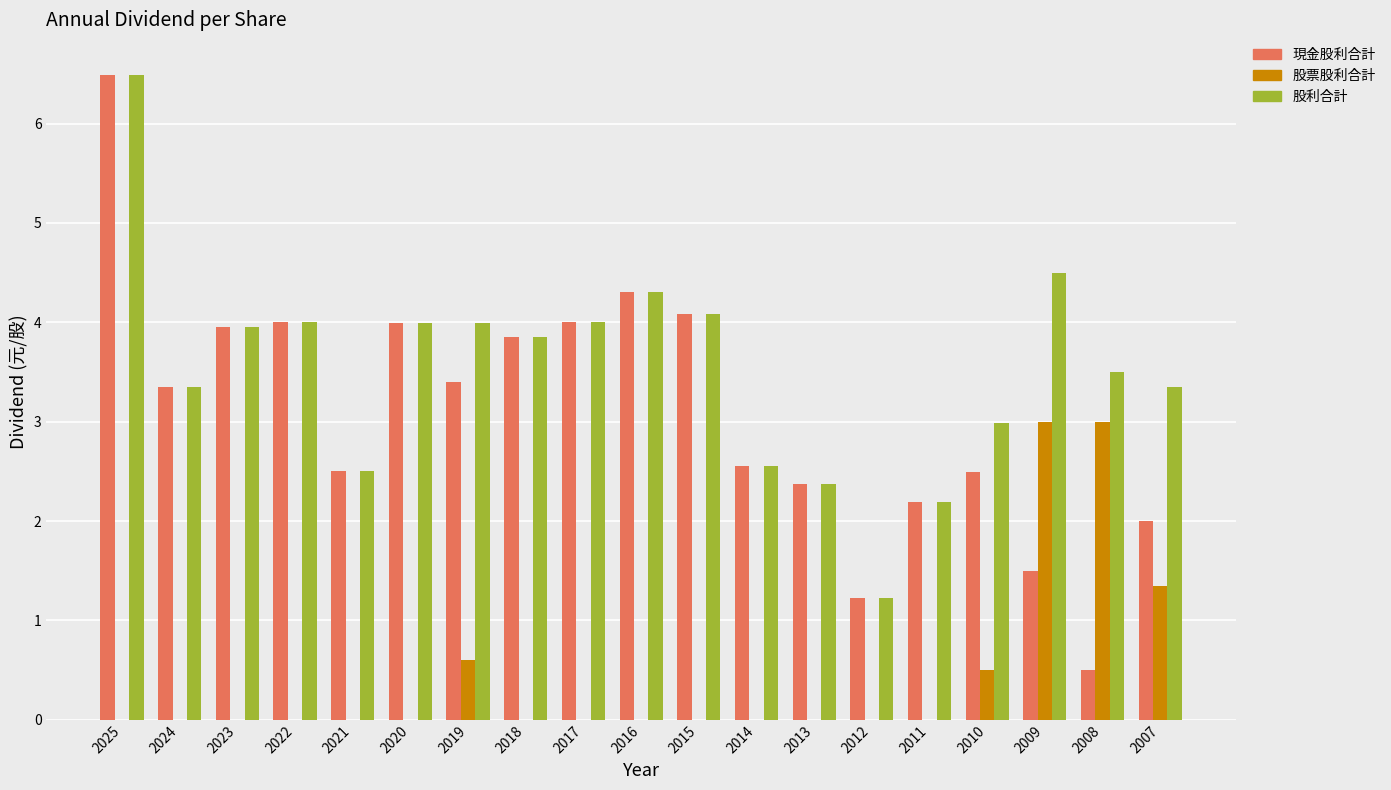

What is the greatest value displayed?

6.5